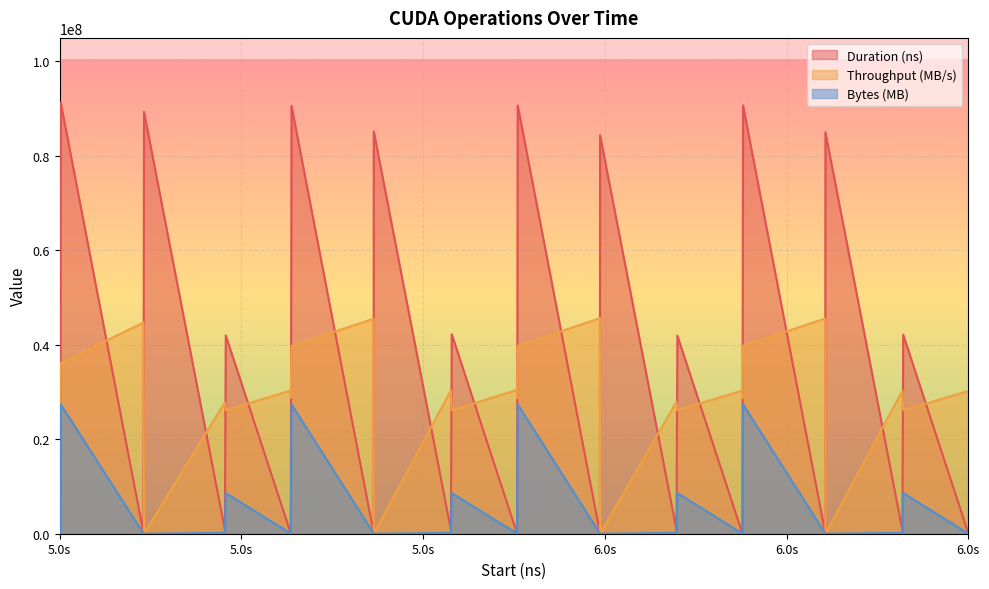

What is the sum of the Throughput (MB/s) values at 5593071666 and 6181410604?

72594051.5